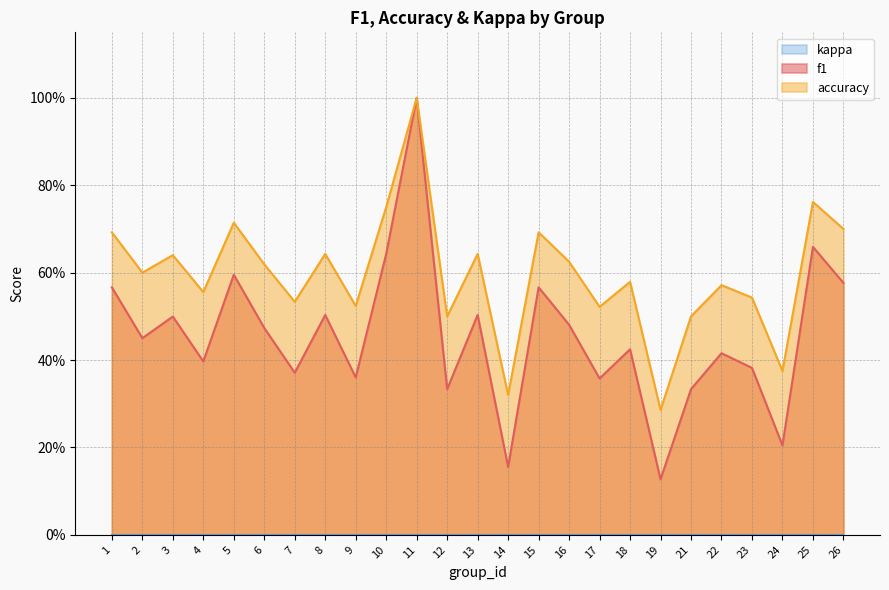

The value of f1 at 1 is 0.6. True or false?

True